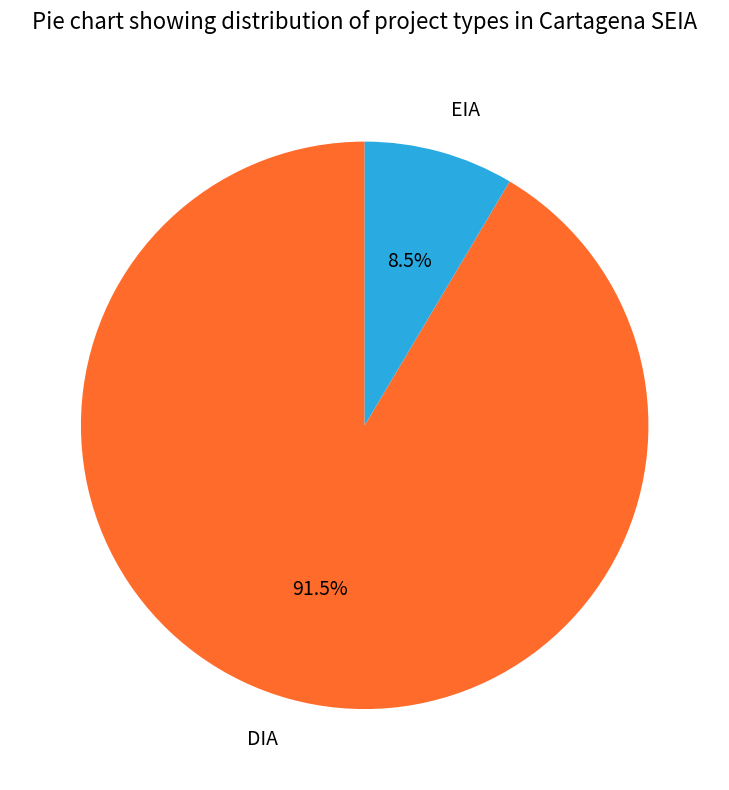

What is the smallest slice in the pie chart?

EIA